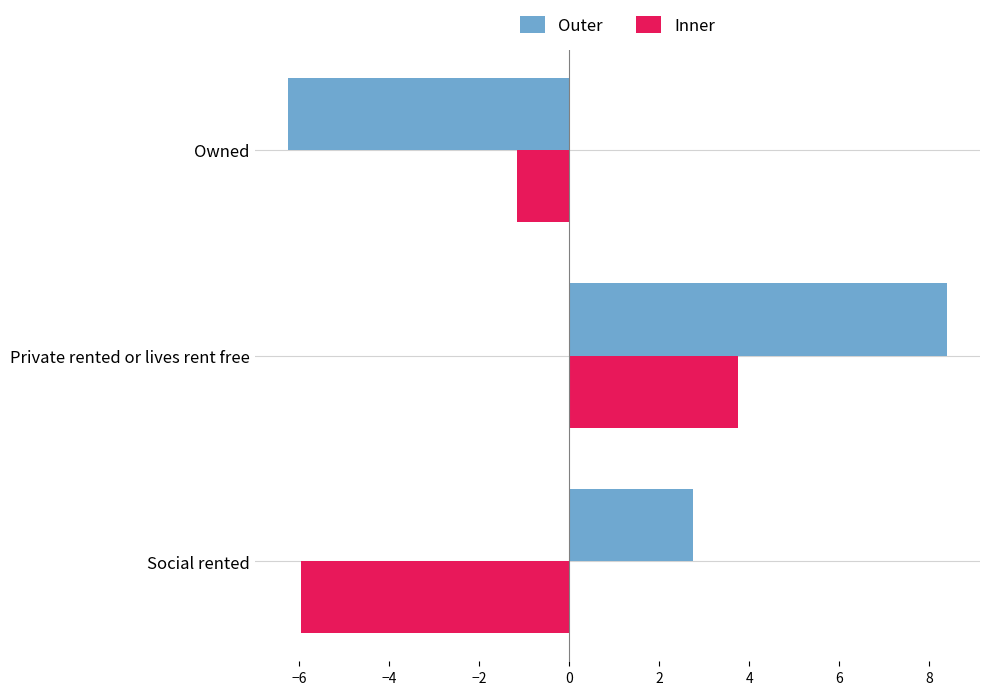

What is the greatest value displayed?

8.4